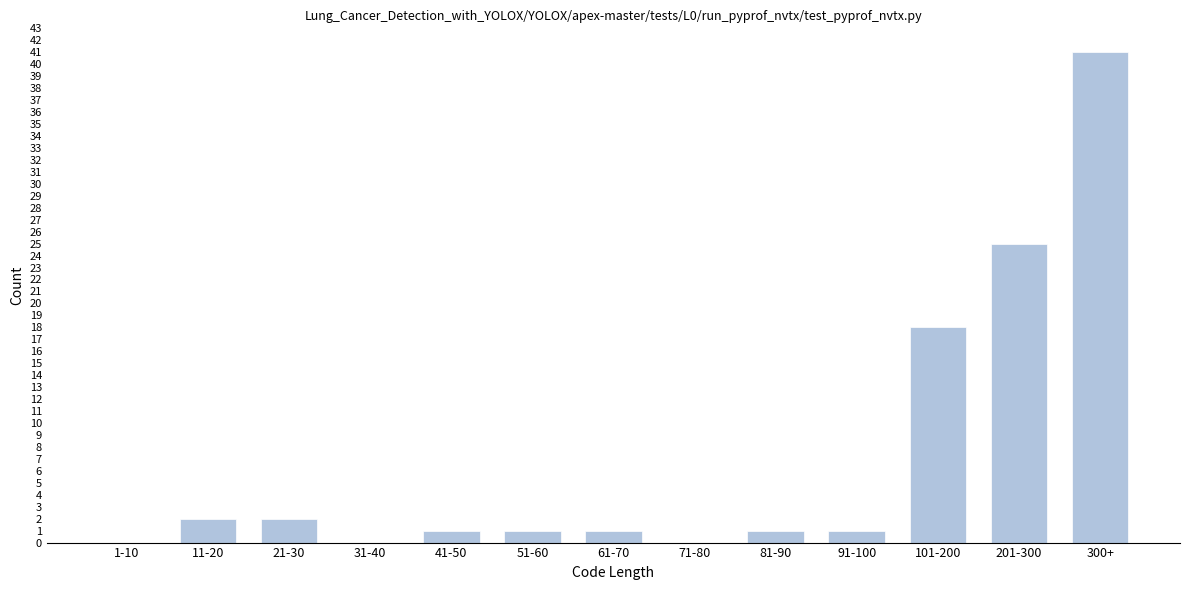

Reading right to left, what are all the values shown in this chart?

300+=41	201-300=25	101-200=18	91-100=1	81-90=1	71-80=0	61-70=1	51-60=1	41-50=1	31-40=0	21-30=2	11-20=2	1-10=0